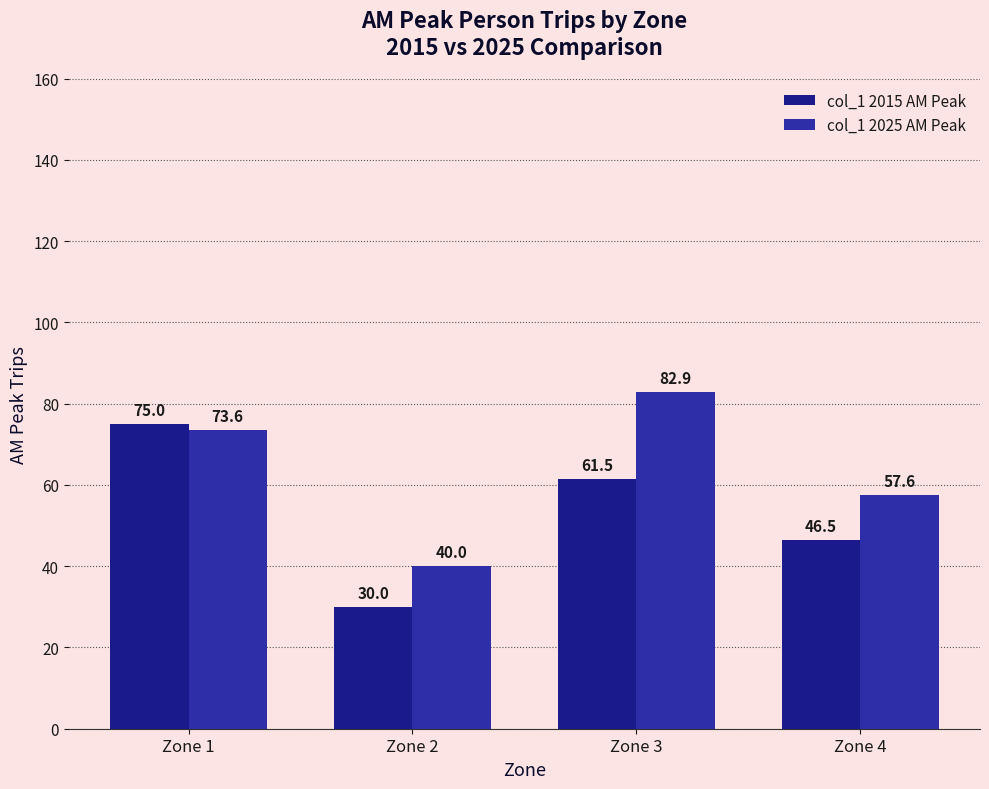

Is it true that col_1 2025 AM Peak equals 82.9 at Zone 3?

True